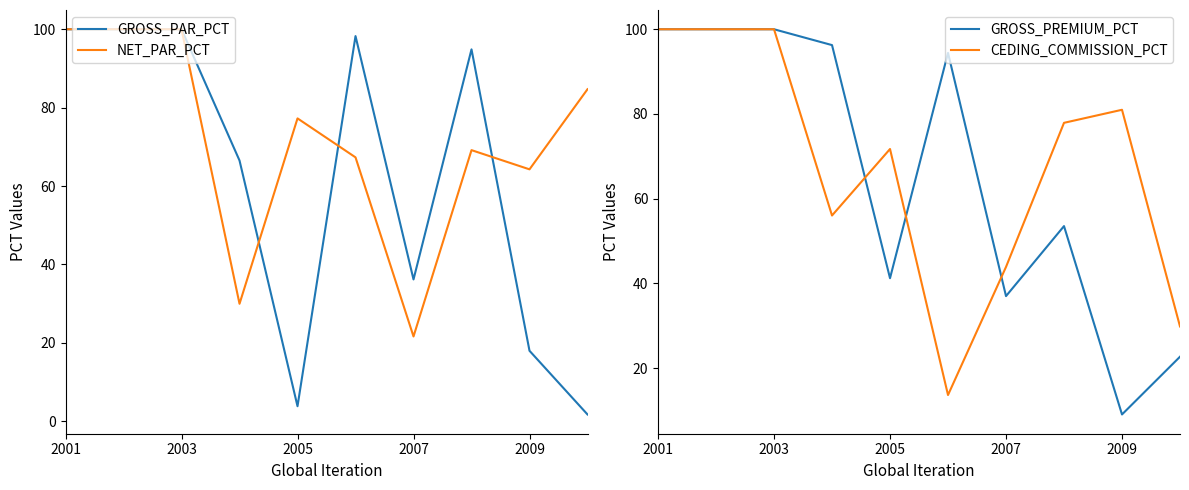

The GROSS_PAR_PCT series shows 100.0 at 2003. True or false?

True